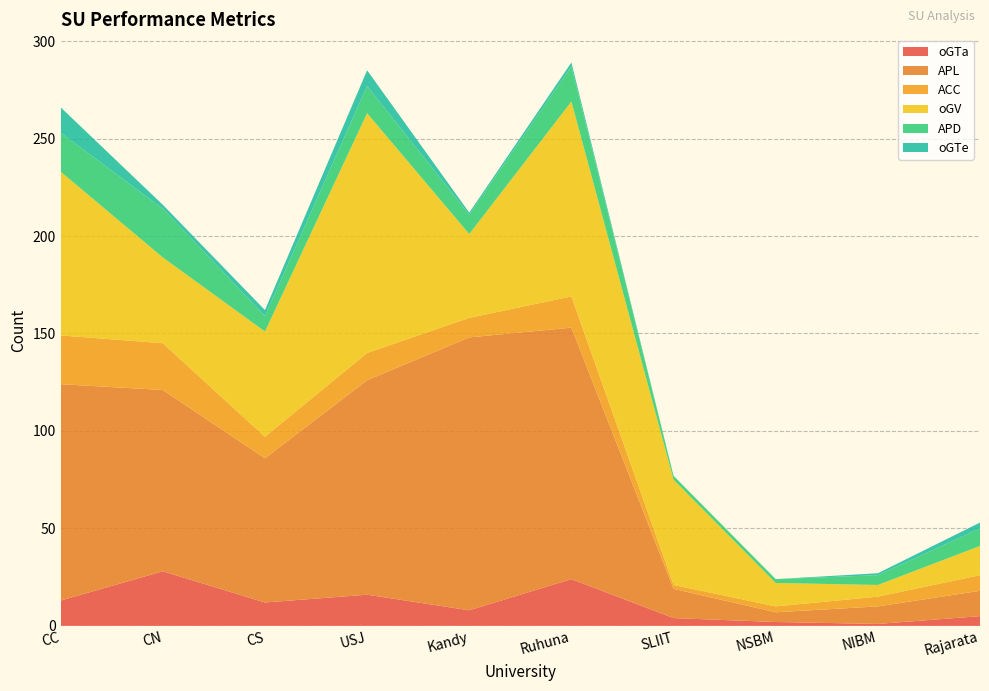

Reading left to right, extract all data points from this chart.

oGTa: 13	28	12	16	8	24	4	2	1	5
APL: 111	93	74	110	140	129	15	5	9	13
ACC: 25	24	11	14	10	16	2	3	5	8
oGV: 84	44	54	123	43	100	54	12	6	15
APD: 20	25	8	14	10	18	2	2	5	9
oGTe: 13	2	3	8	1	2	0	0	1	3